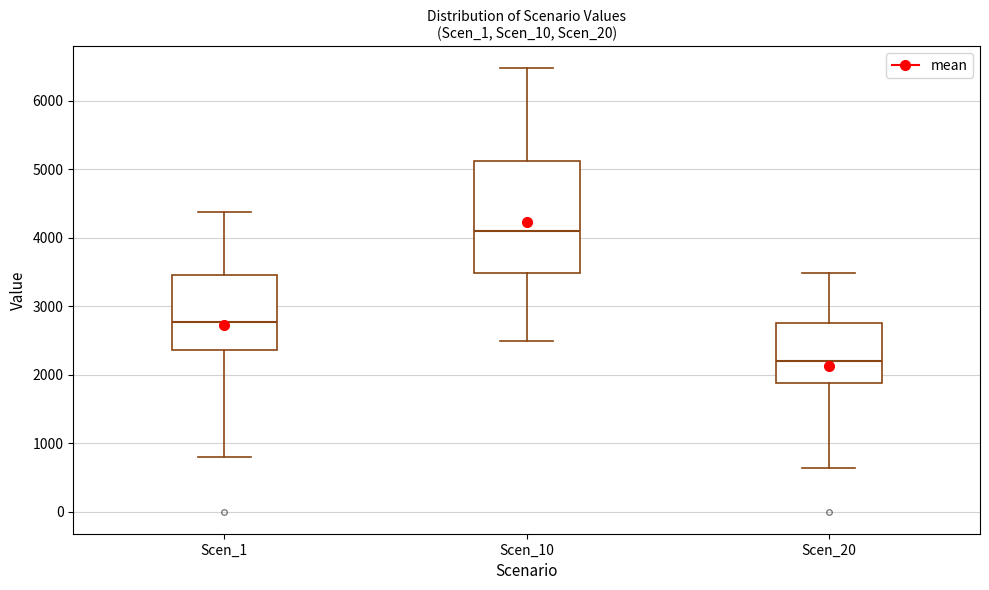

Which box is the tallest, from its lower edge to its upper edge?

Scen_10